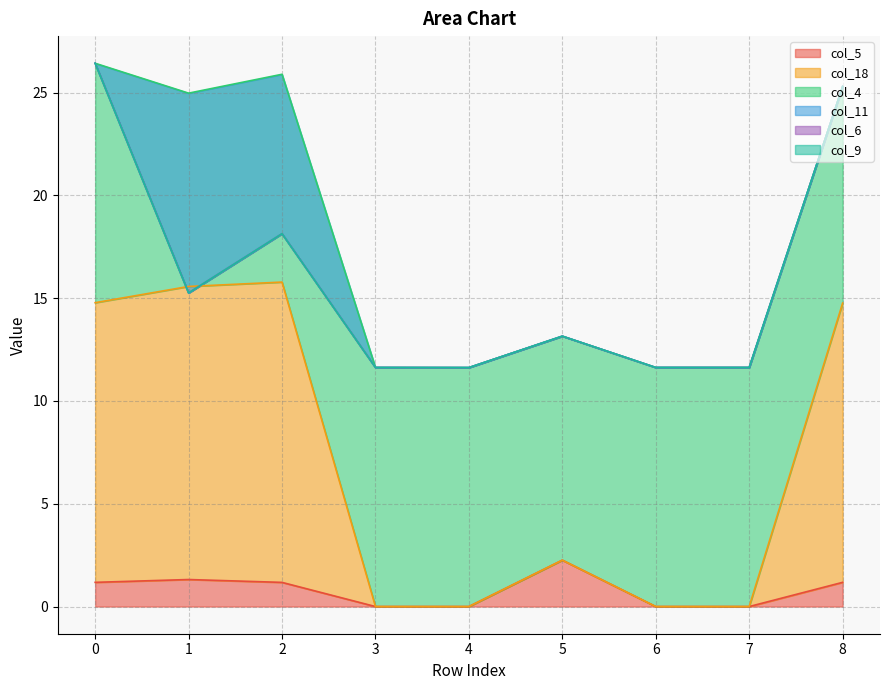

Reading left to right, list all the values displayed in this chart.

col_5: 1.2	1.3	1.2	0.0	0.0	2.3	0.0	0.0	1.2
col_18: 13.6	14.3	14.6	0.0	0.0	0.0	0.0	0.0	13.6
col_4: 11.6	9.4	10.1	11.6	11.6	10.9	11.6	11.6	10.5
col_11: 0.0	-9.7	-7.8	0.0	0.0	0.0	0.0	0.0	0.0
col_6: 0.0	0.0	0.0	0.0	0.0	0.0	0.0	0.0	0.0
col_9: 0.0	0.0	0.0	0.0	0.0	0.0	0.0	0.0	0.0